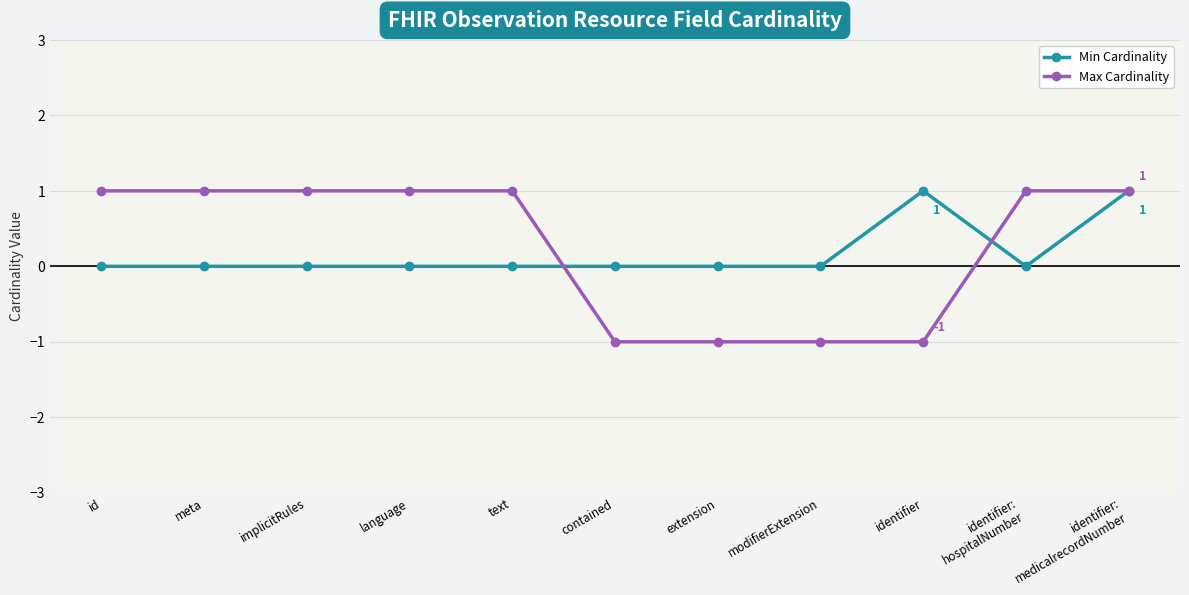

At implicitRules, list the series in order from smallest to largest.

Min Cardinality, Max Cardinality